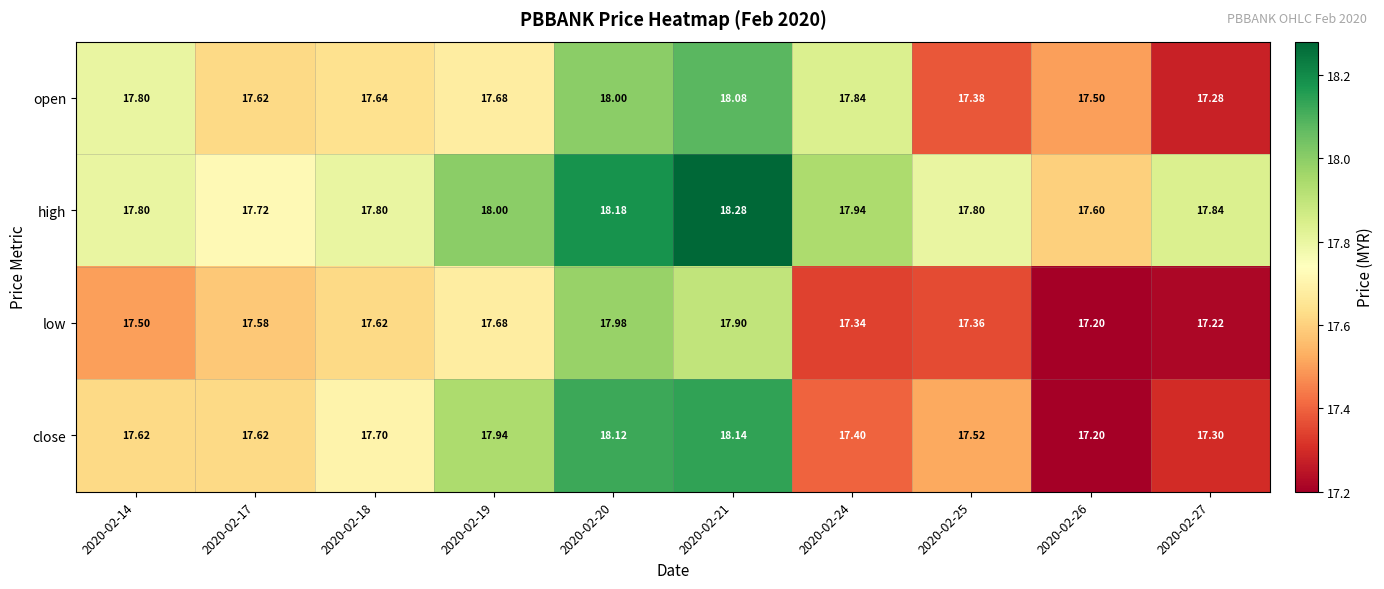

Which series has the largest range (max minus min)?

close